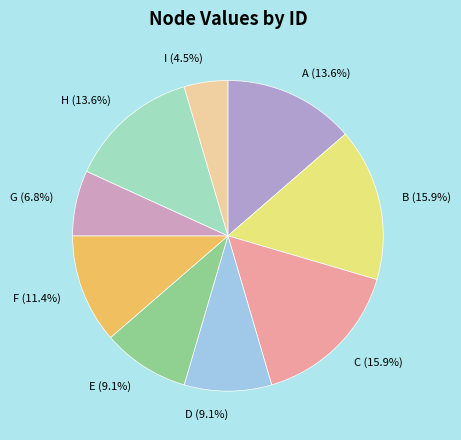

Count the number of slices in the pie.

9